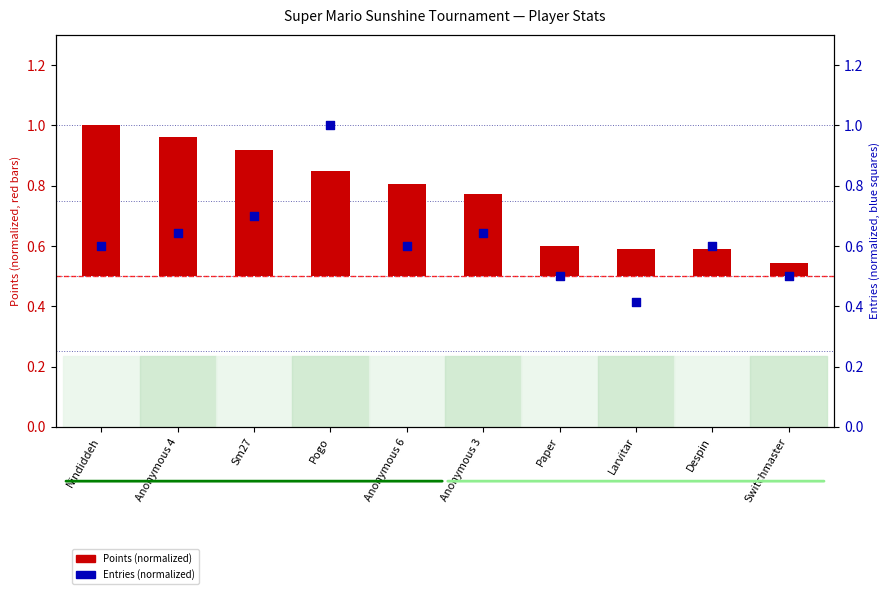

Which series reaches the minimum Y coordinate?

Points (normalized)